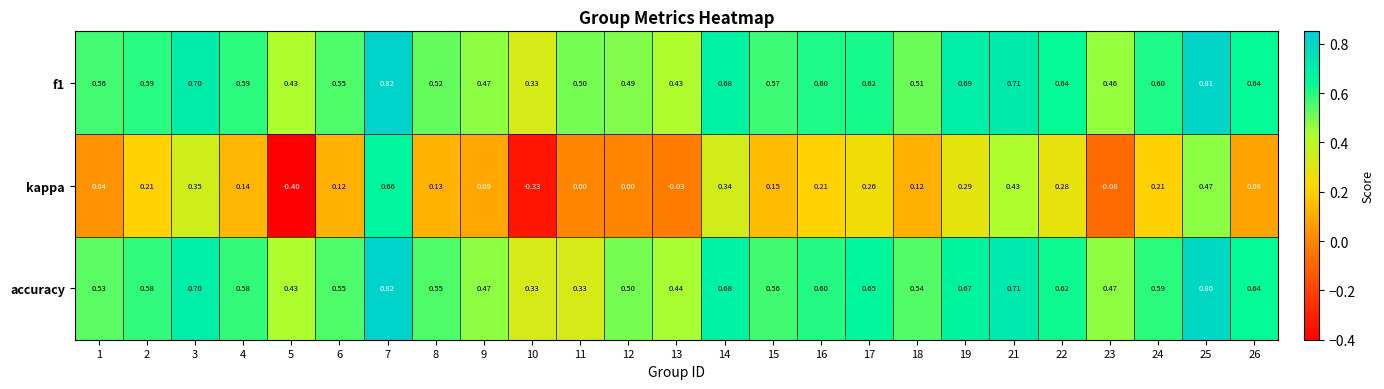

Between 13 and 14, which series saw the biggest shift?

kappa